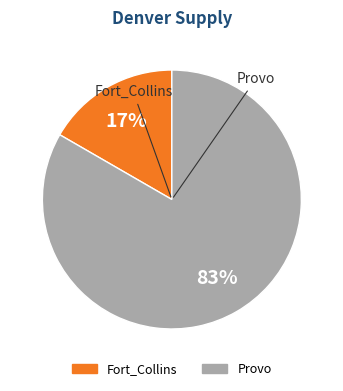

Rank the categories by value from highest to lowest.

Provo, Fort_Collins